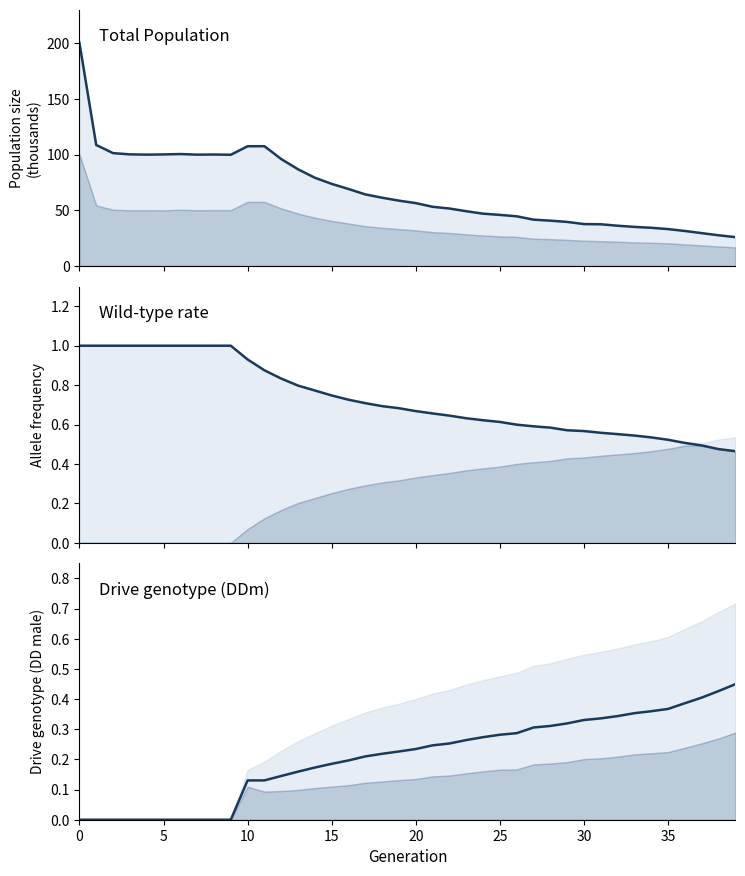

Which series has the largest range (max minus min)?

size